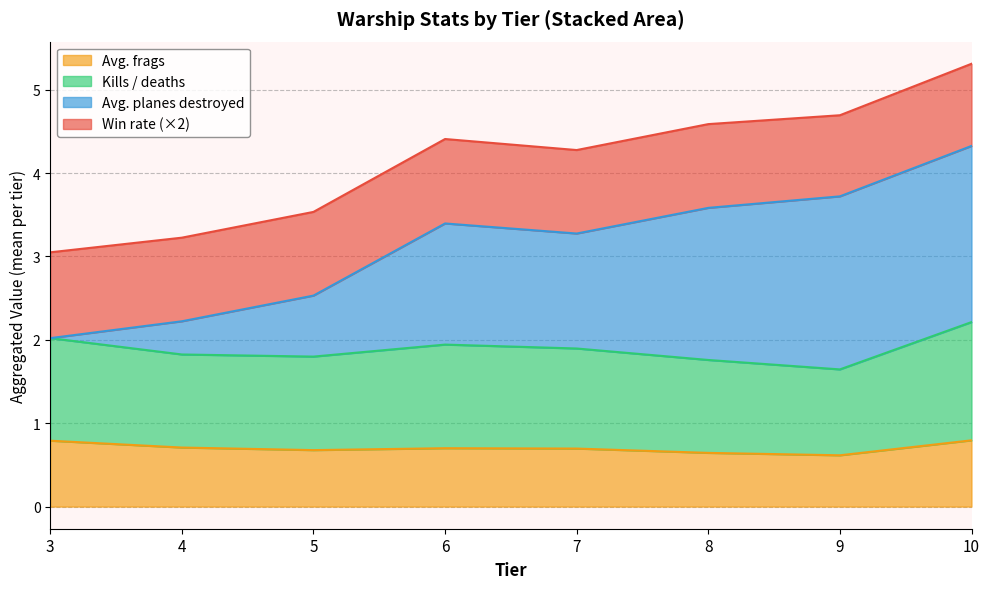

Is it true that Avg. frags equals 1.2 at 10?

False